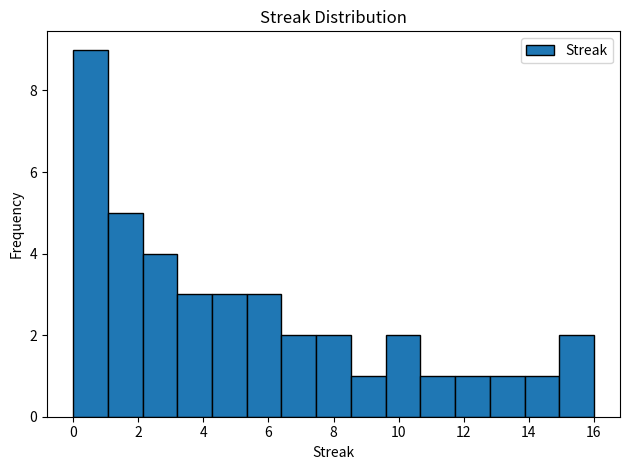

Reading left to right, transcribe this chart: for each bar, give the range it covers on the x-axis and its height. Neither the bar edges nor the heights are printed on the chart, so give them approximately, as read against the axes.

0.0 to 1.0: 9
1.0 to 2.2: 5
2.2 to 3.2: 4
3.2 to 4.2: 3
4.2 to 5.4: 3
5.4 to 6.4: 3
6.4 to 7.4: 2
7.4 to 8.6: 2
8.6 to 9.6: 1
9.6 to 10.6: 2
10.6 to 11.8: 1
11.8 to 12.8: 1
12.8 to 13.8: 1
13.8 to 15.0: 1
15.0 to 16.0: 2